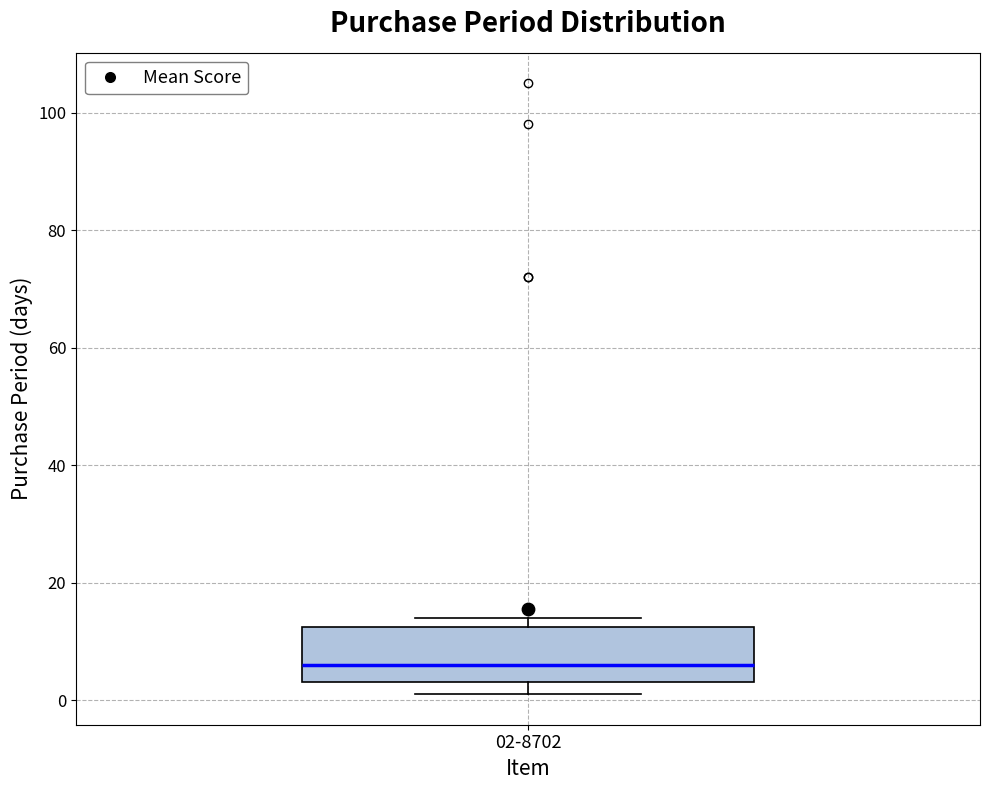

Transcribe this box plot: give where the median line is, the range the box spans, and where the two whiskers end, as read against the y-axis. The values are not printed on the chart, so give them approximately, as read against the axis.

median 6, box 4 to 12, whiskers 2 to 14